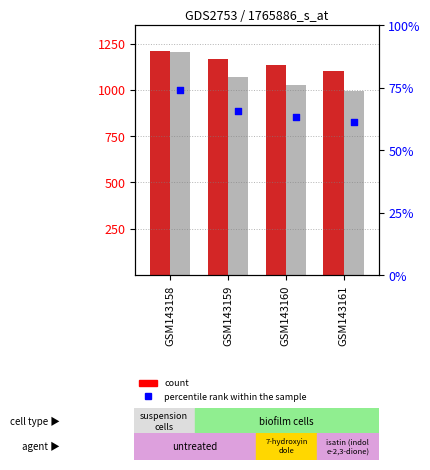

What is the total value across all series at GSM143158?

2413.1